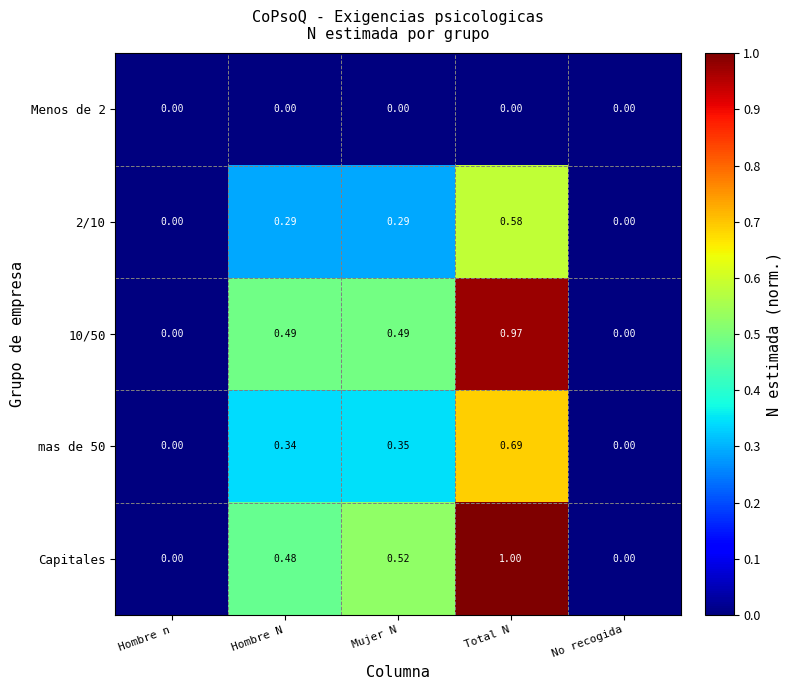

At which category is the sum across all series the highest?

Total N